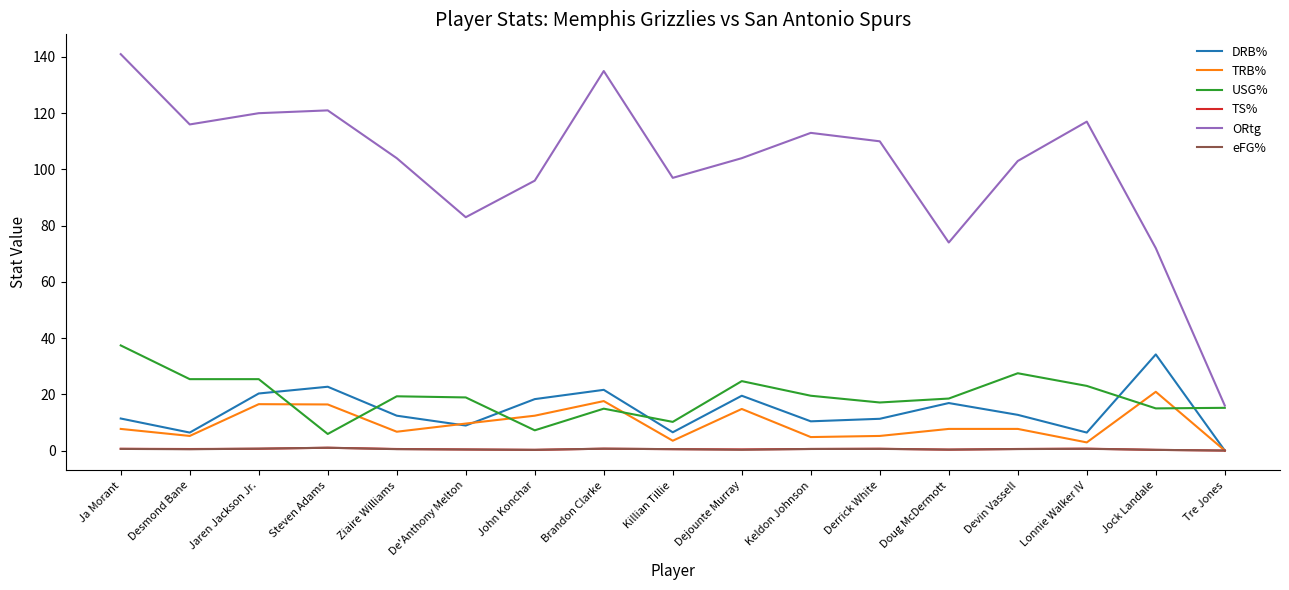

Which series has the widest spread of values?

ORtg